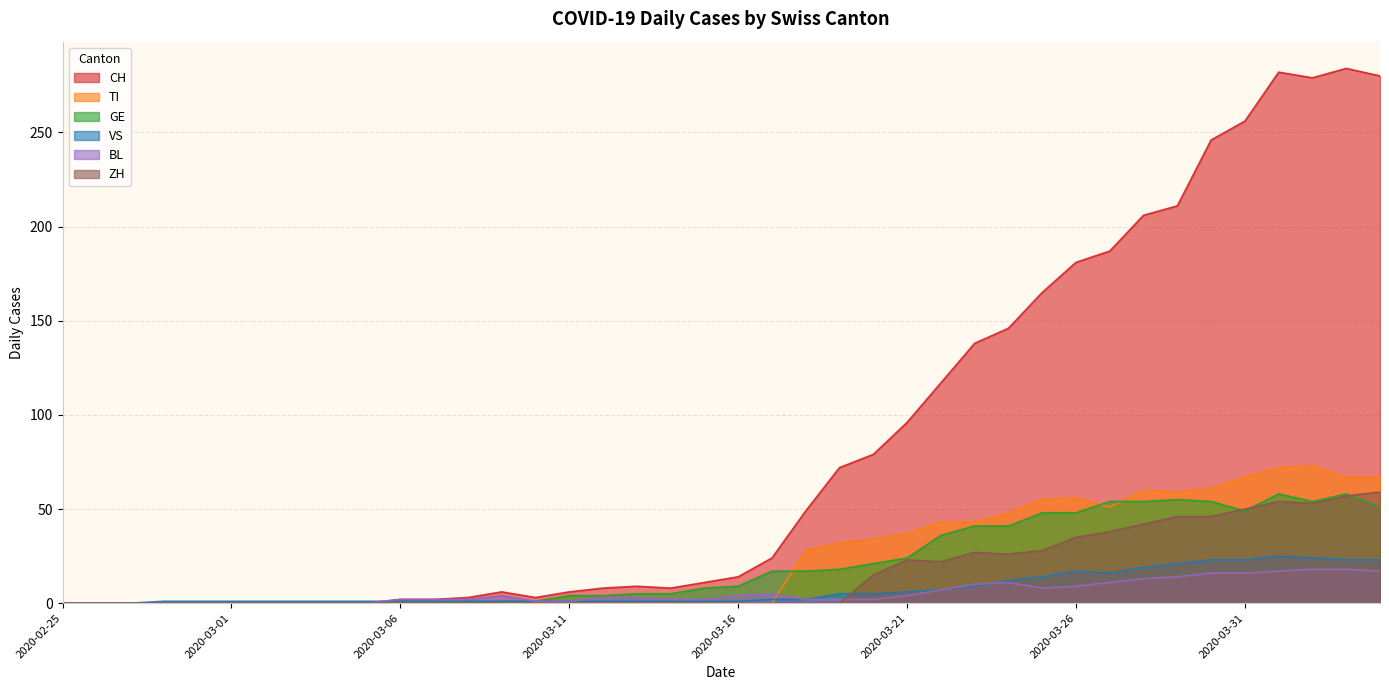

What are all the series names shown in the legend?

CH, TI, GE, VS, BL, ZH